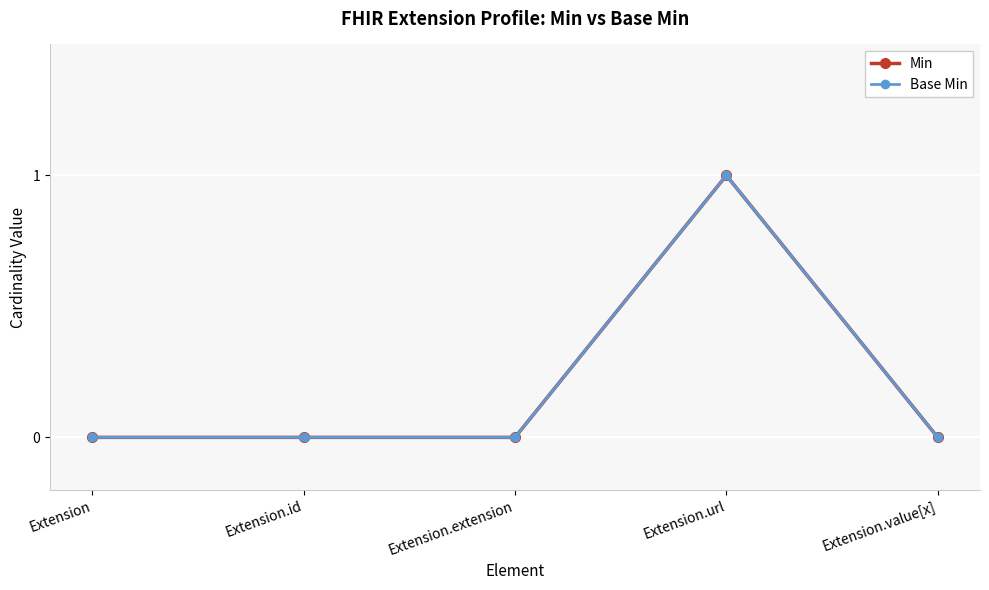

List the labels in order of Base Min value, smallest first.

Extension, Extension.id, Extension.extension, Extension.value[x], Extension.url